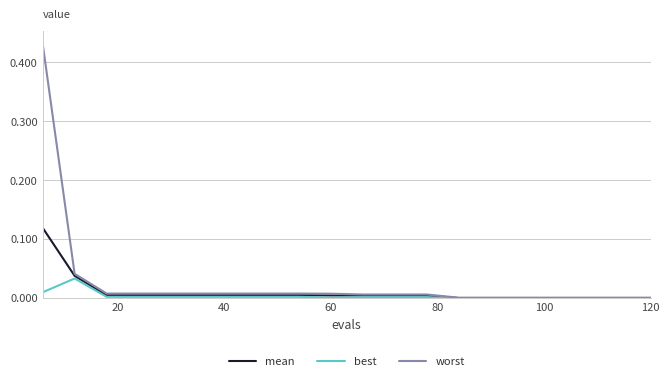

Which series has the widest spread of values?

worst